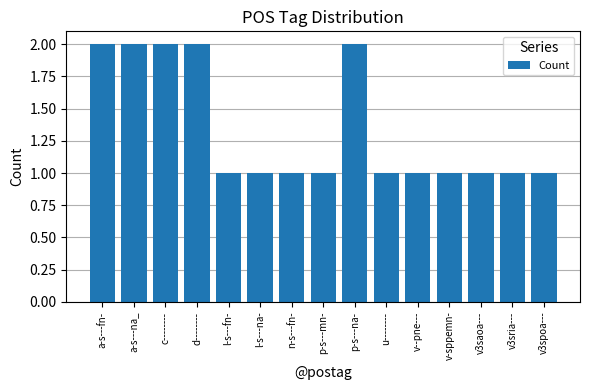

The chart shows a value of 1 at d--------. True or false?

False